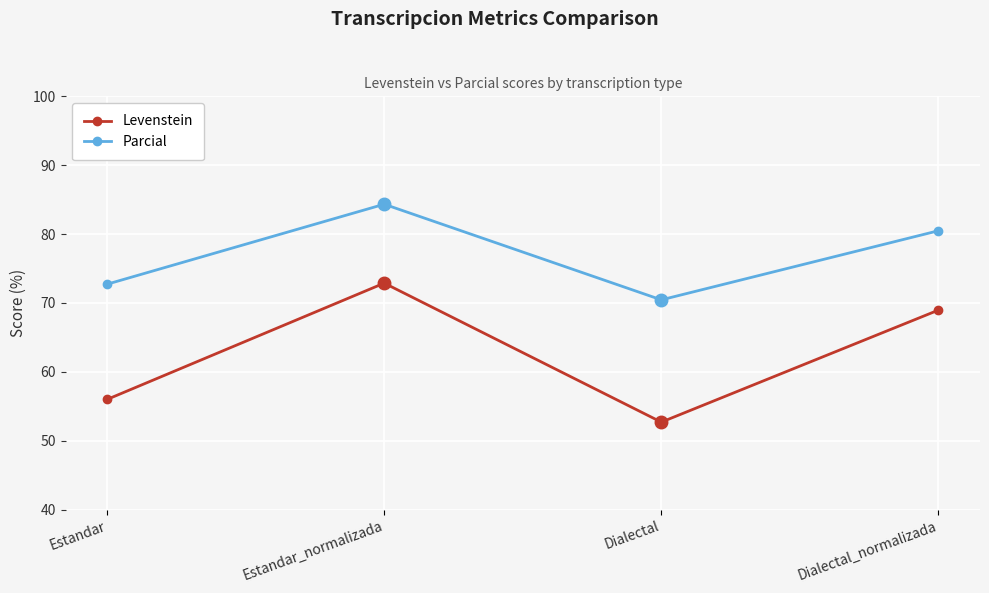

How many lines are shown in the chart?

2